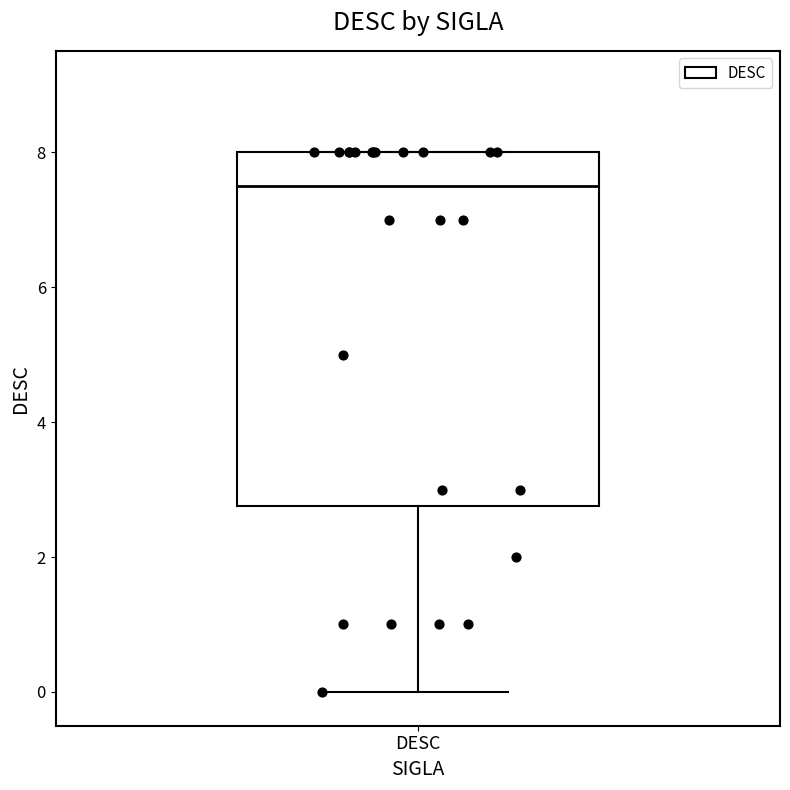

Where is the lower edge of the box for DESC on the y-axis? The values are not printed on the chart, so give them approximately, as read against the axis.

2.8